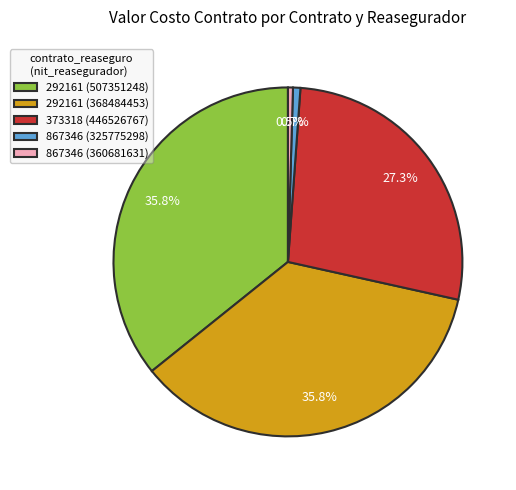

Combined, do 292161 (507351248) and 867346 (360681631) account for over 50%?

No